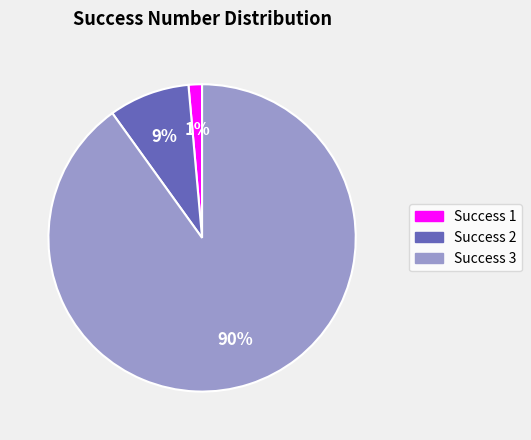

Is the sum of Success 1 and Success 3 greater than half?

Yes